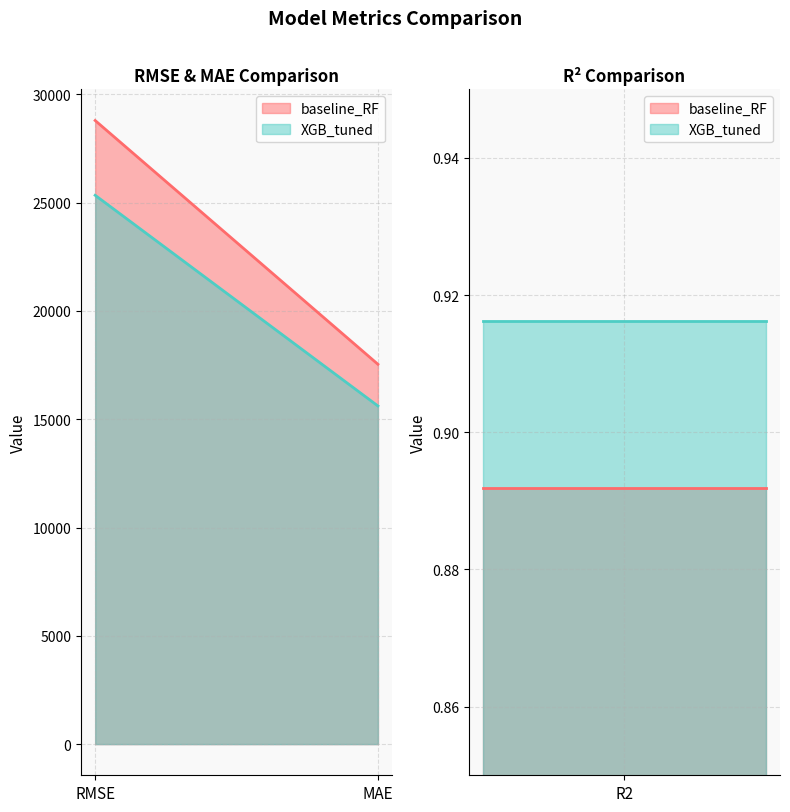

How many data points in baseline_RF are less than 17536?

1